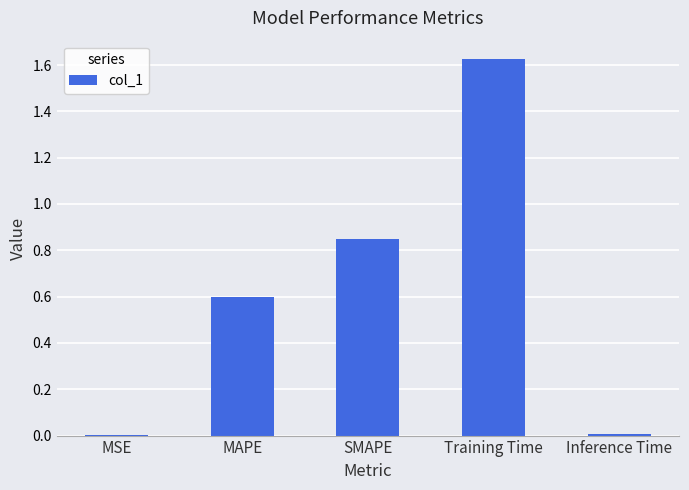

What is the ratio of the value at SMAPE to the value at Training Time?

0.5